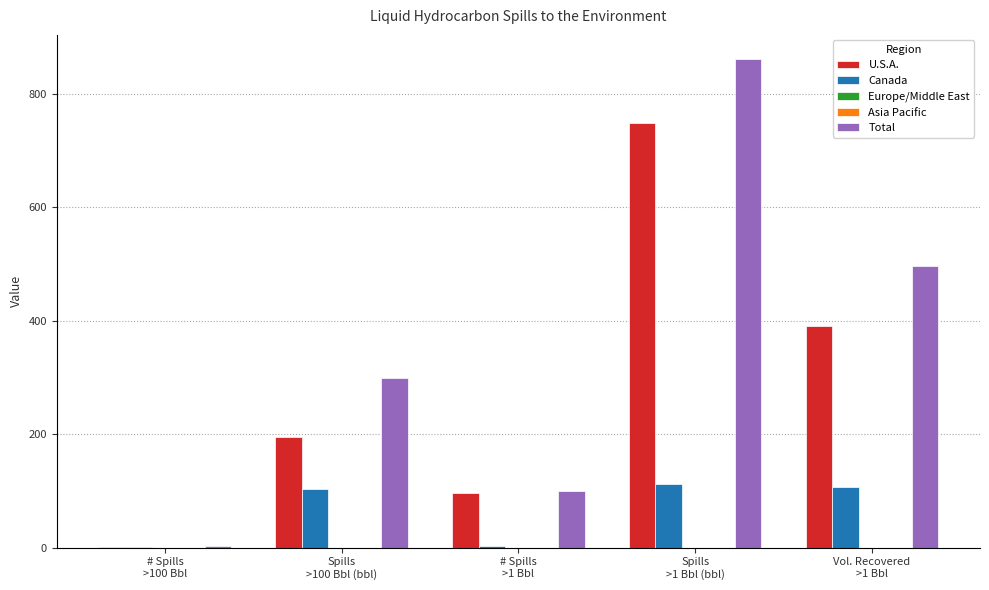

What is the lowest value of the U.S.A. series?

1